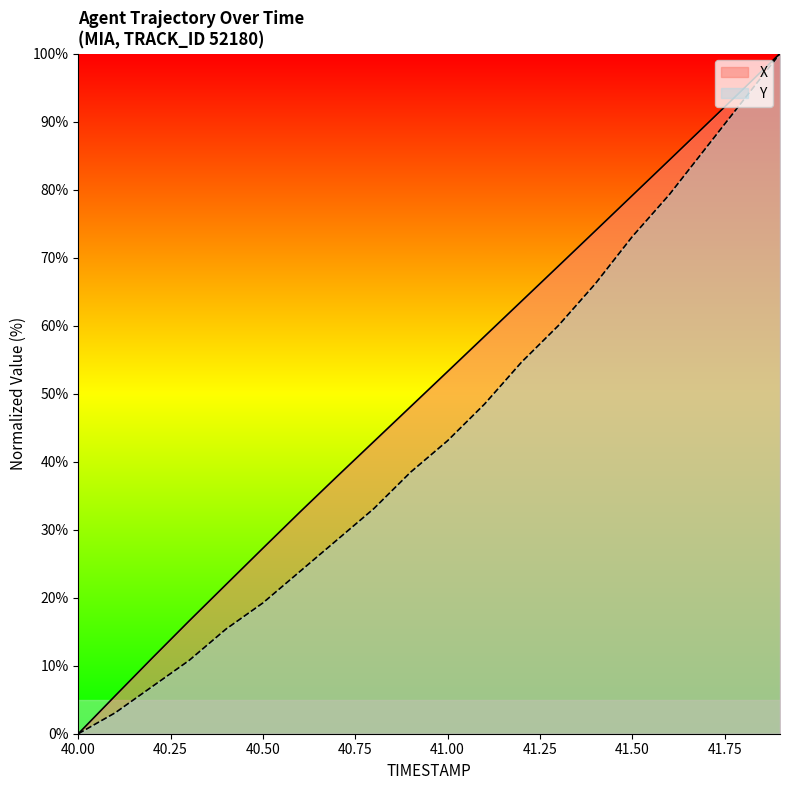

What is the maximum value for Y?

100.0